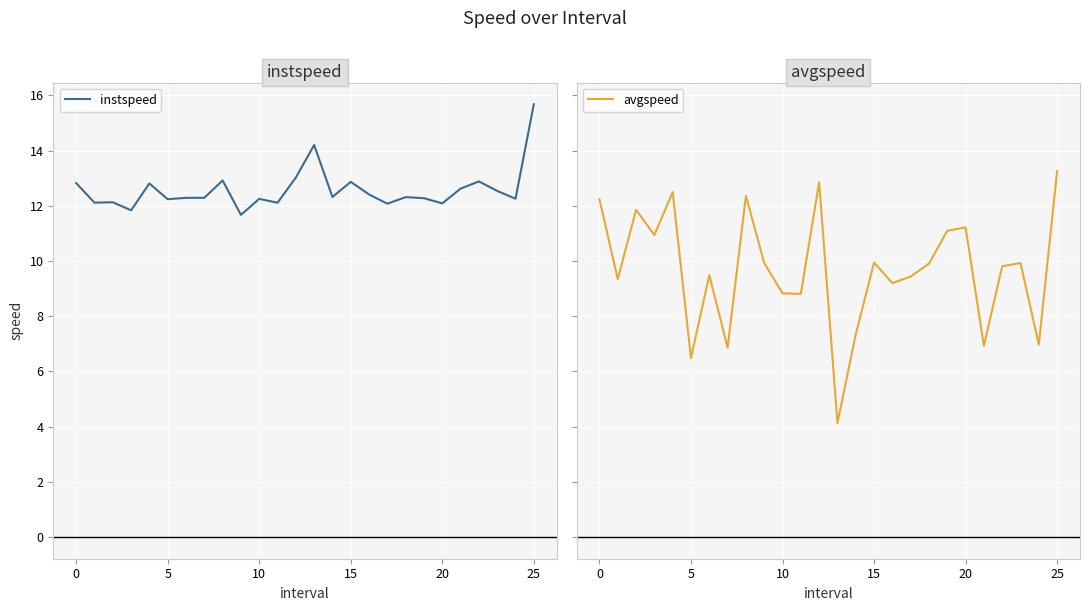

At which category is the sum across all series the highest?

25